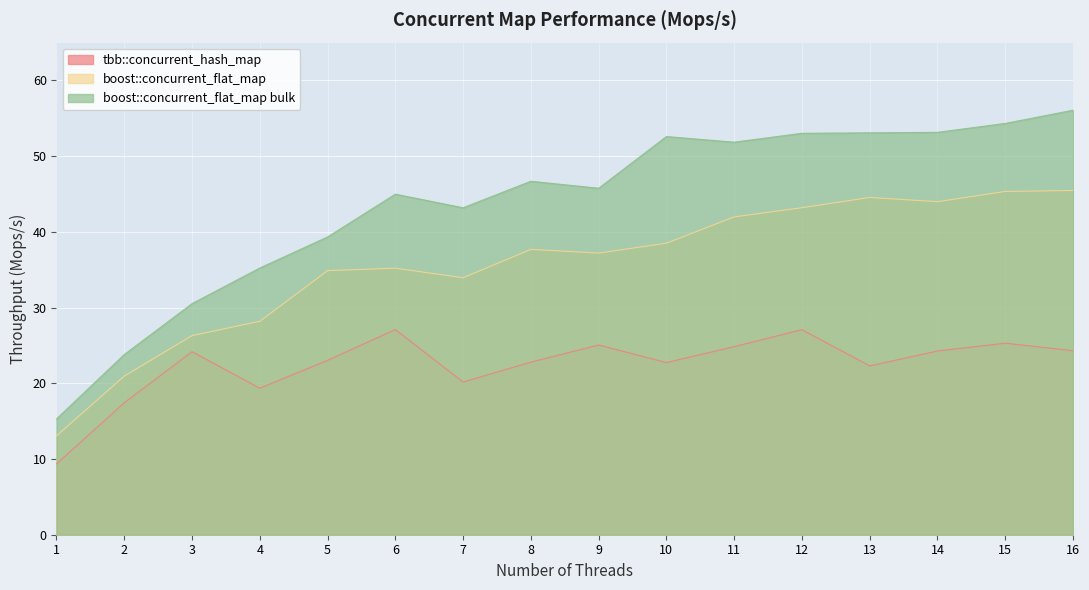

True or false: tbb::concurrent_hash_map and boost::concurrent_flat_map bulk intersect in this chart.

False